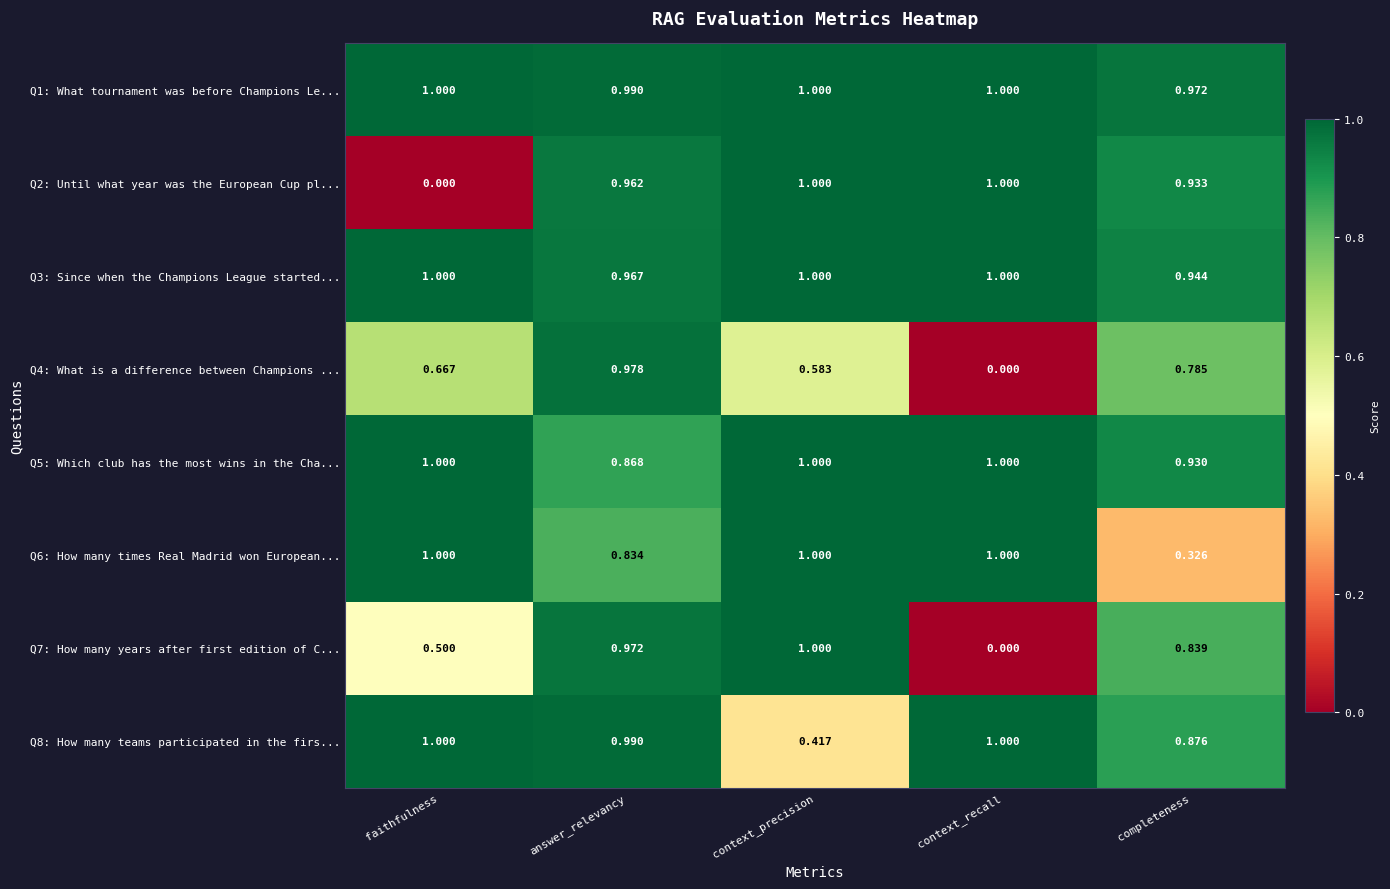

Is the value of Q7: How many years after first edition of C... at context_precision greater than the value of Q4: What is a difference between Champions ... at completeness?

Yes